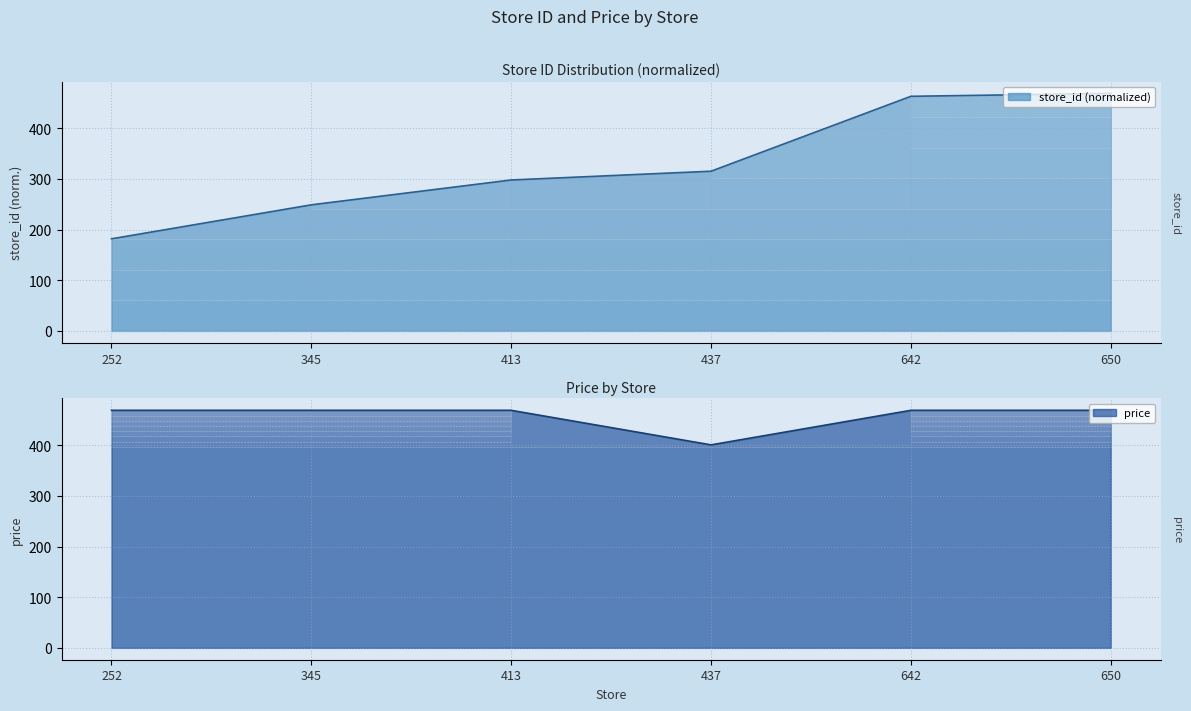

Is the value of store_id at 345 greater than the value of price at 413?

No